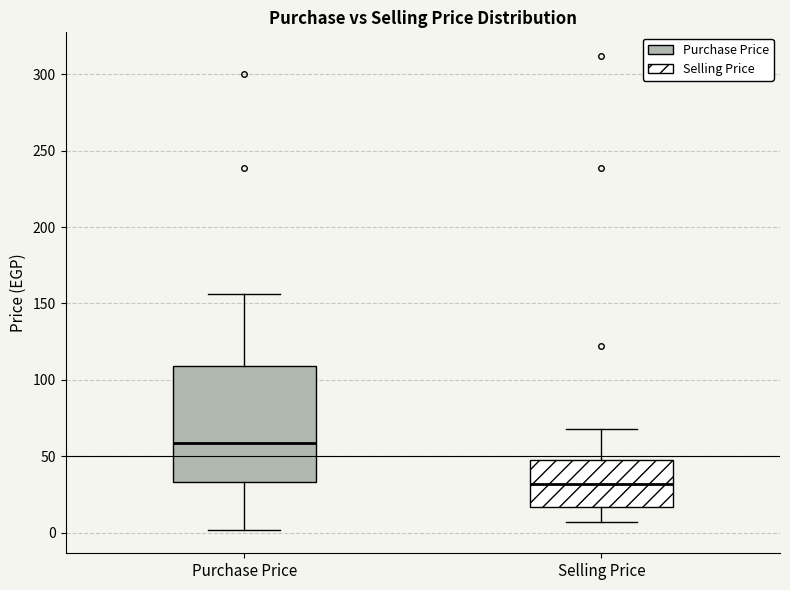

Reading left to right, read every box against the y-axis: the position of its median line, the range the box covers, and the ends of its whiskers. The values are not printed on the chart, so give them approximately, as read against the axis.

Purchase Price: median 60, box 35 to 110, whiskers 0 to 155
Selling Price: median 30, box 15 to 45, whiskers 5 to 70